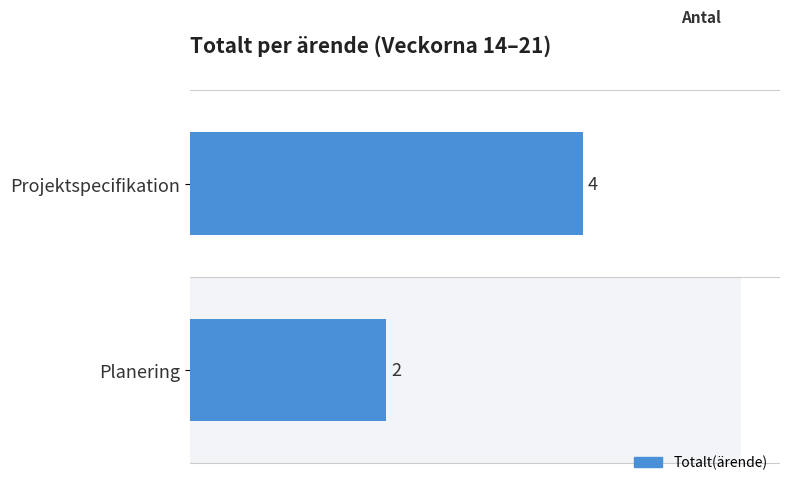

Reading right to left, transcribe all the data shown in this chart.

2	4